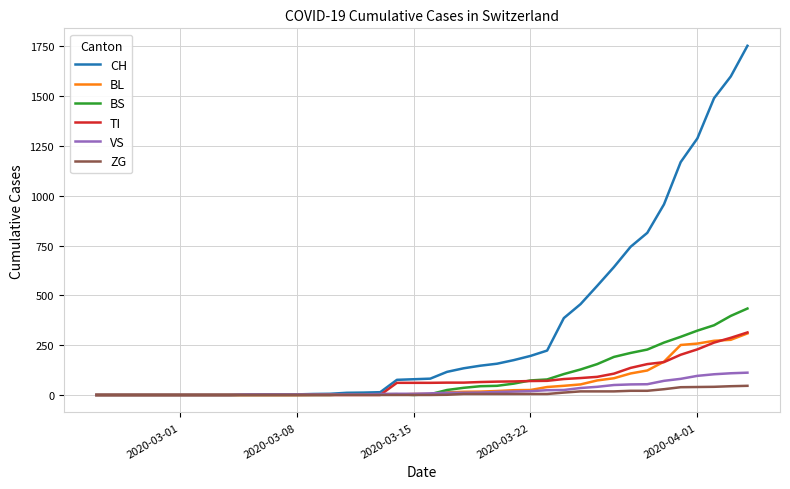

What is the highest value of the TI series?

314